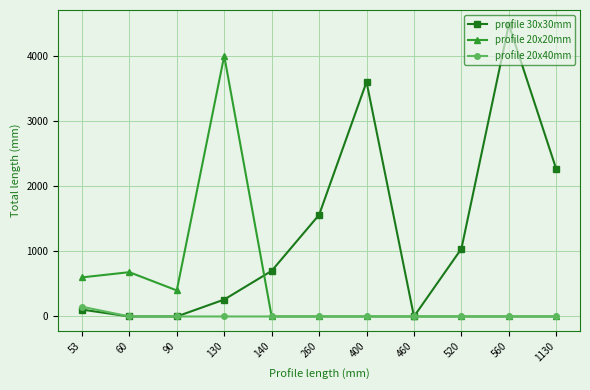

The value of profile 20x40mm at 520 is 0. True or false?

True